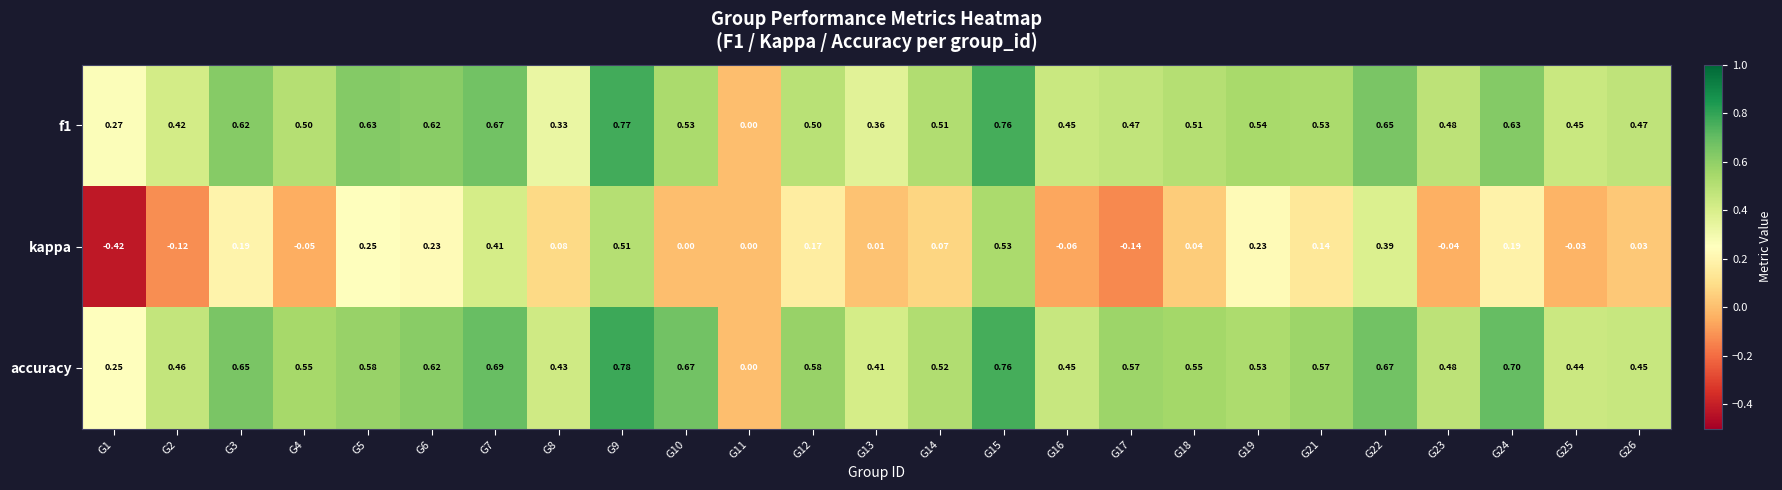

Is the value of accuracy at G12 greater than the value of kappa at G11?

Yes